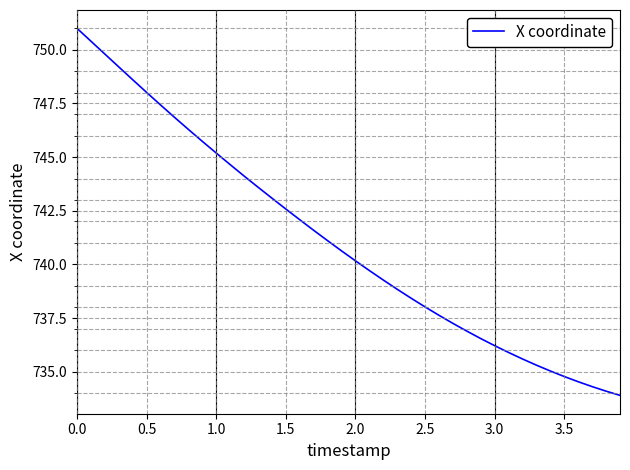

What is the difference between the maximum and minimum values?

17.1